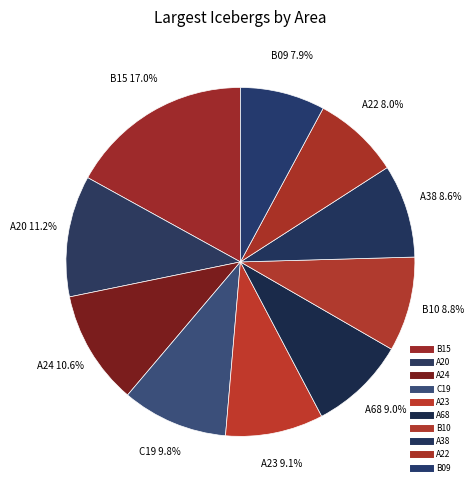

To the nearest percent, what is the difference between the largest and smallest slice percentages?

9%